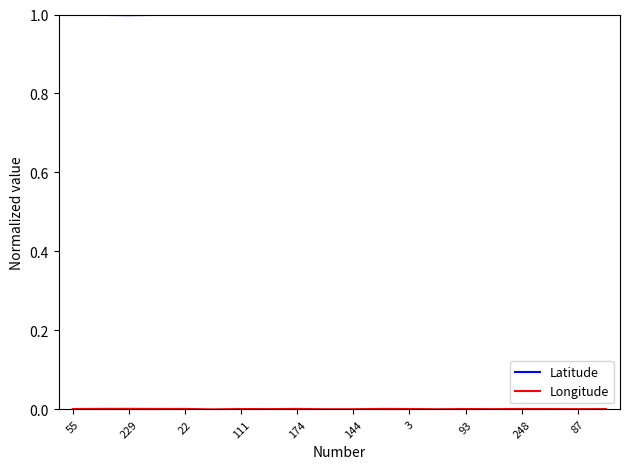

Which series has the largest total across all categories?

Latitude